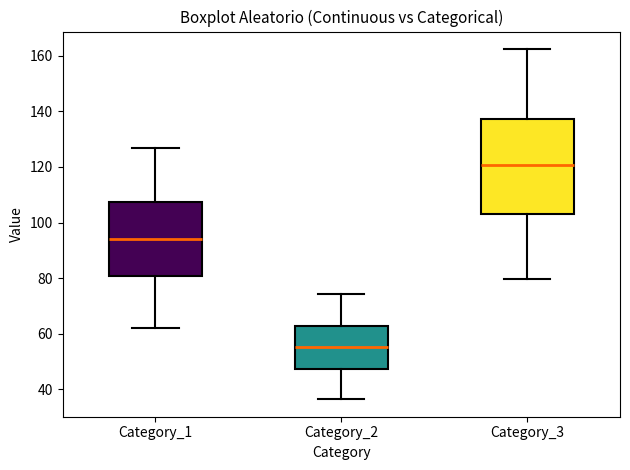

Which box is the tallest, from its lower edge to its upper edge?

Category_3